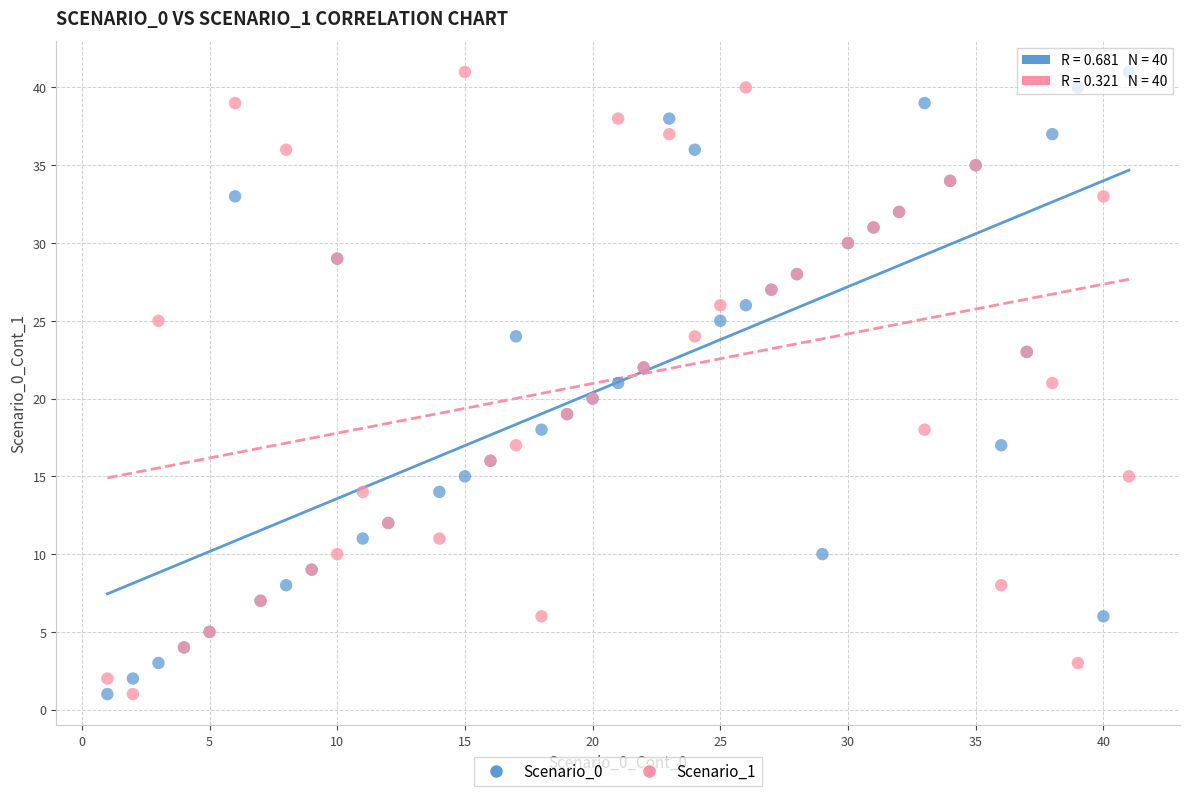

What are all the series names shown in the legend?

Scenario_0, Scenario_1